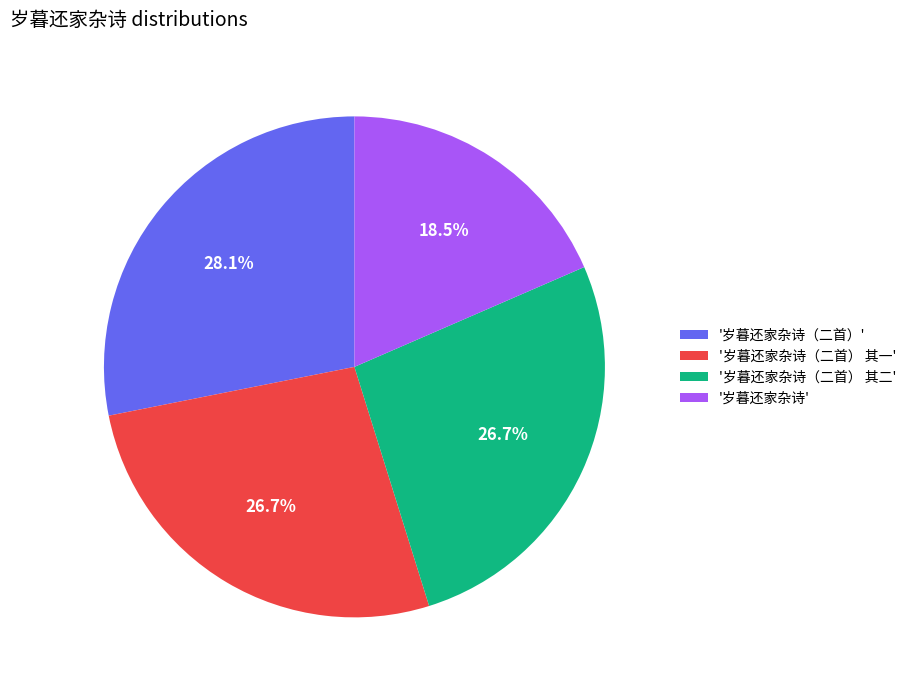

Does '岁暮还家杂诗（二首） 其二' account for over 50% of the chart?

No